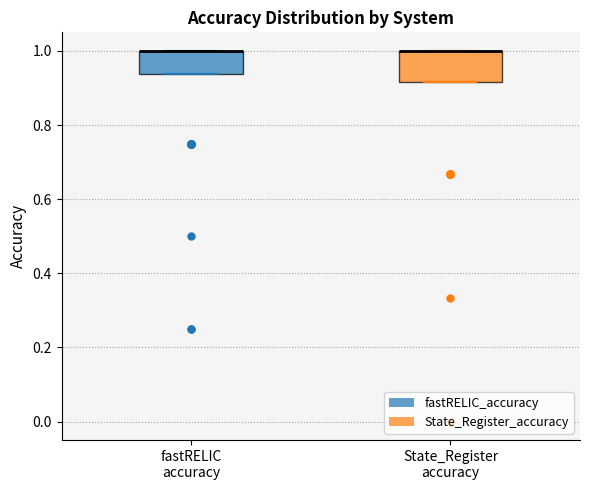

Reading left to right, read every box against the y-axis: the position of its median line, the range the box covers, and the ends of its whiskers. The values are not printed on the chart, so give them approximately, as read against the axis.

fastRELIC accuracy: median 1.00 (drawn on the box's upper edge), box 0.94 to 1.00, whiskers 0.94 to 1.00
State_Register accuracy: median 1.00 (drawn on the box's upper edge), box 0.92 to 1.00, whiskers 0.92 to 1.00